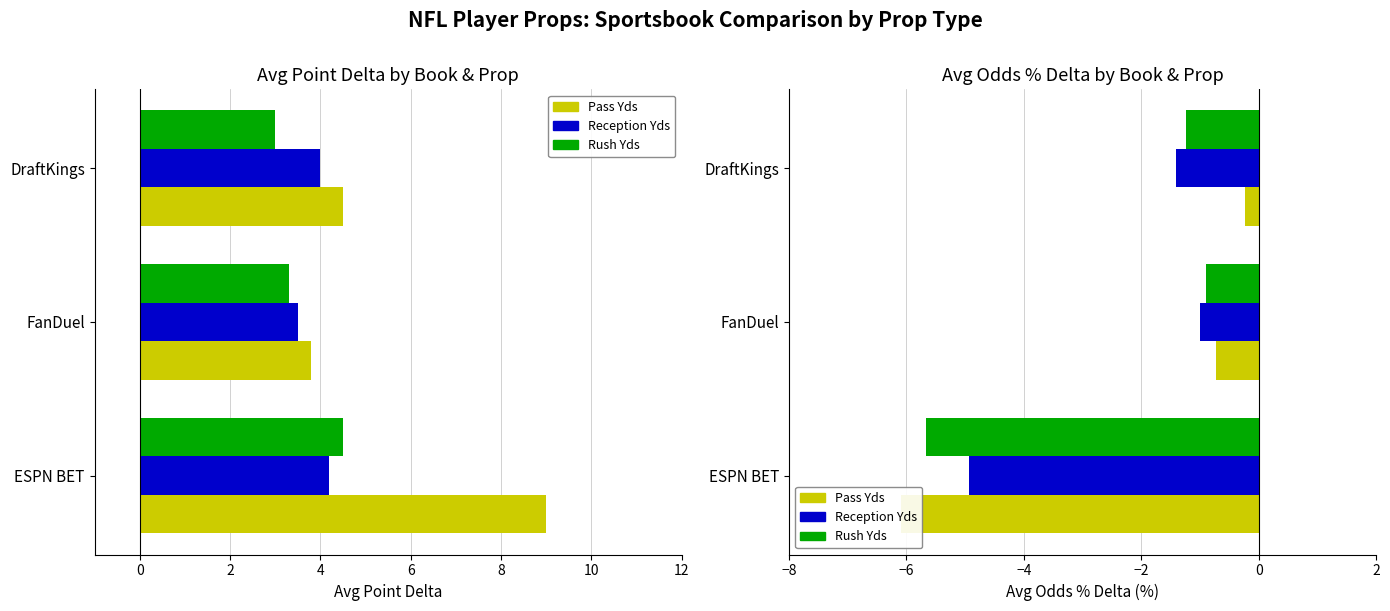

What is the minimum value shown in the chart?

-6.1